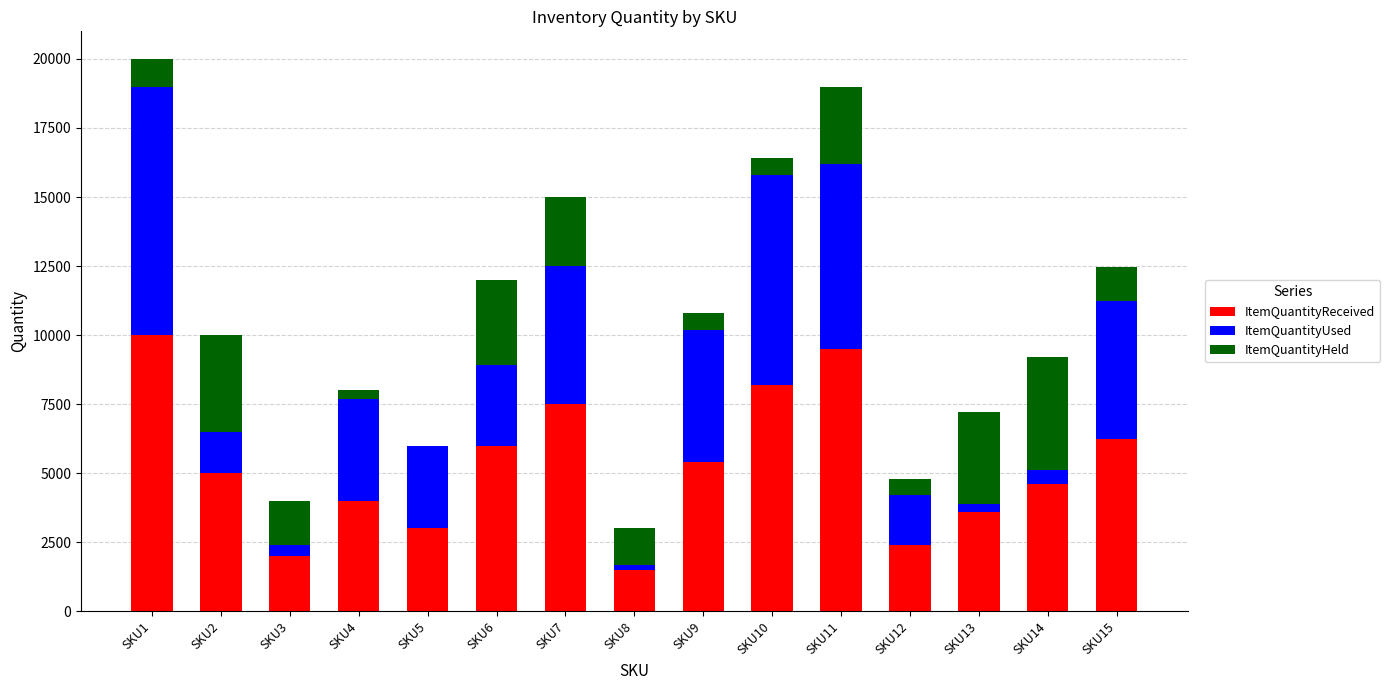

At which label does ItemQuantityReceived reach its peak?

SKU1